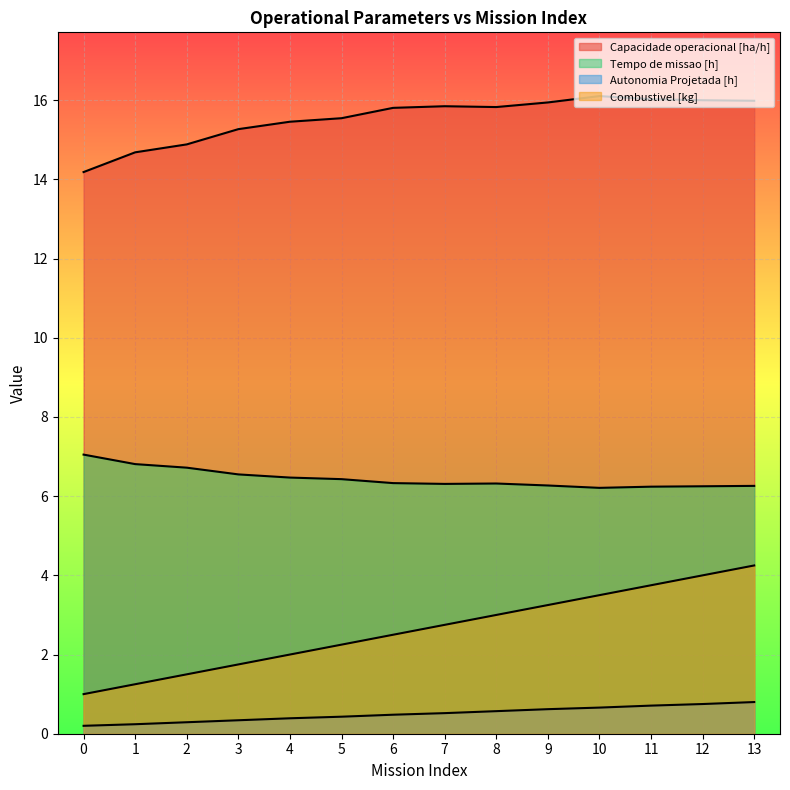

Which category has the highest value in the Capacidade operacional [ha/h] series?

10